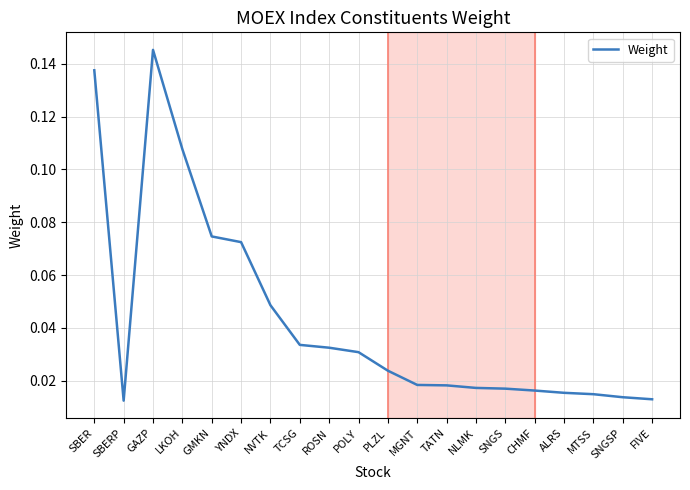

Between GAZP and YNDX, which is larger?

GAZP